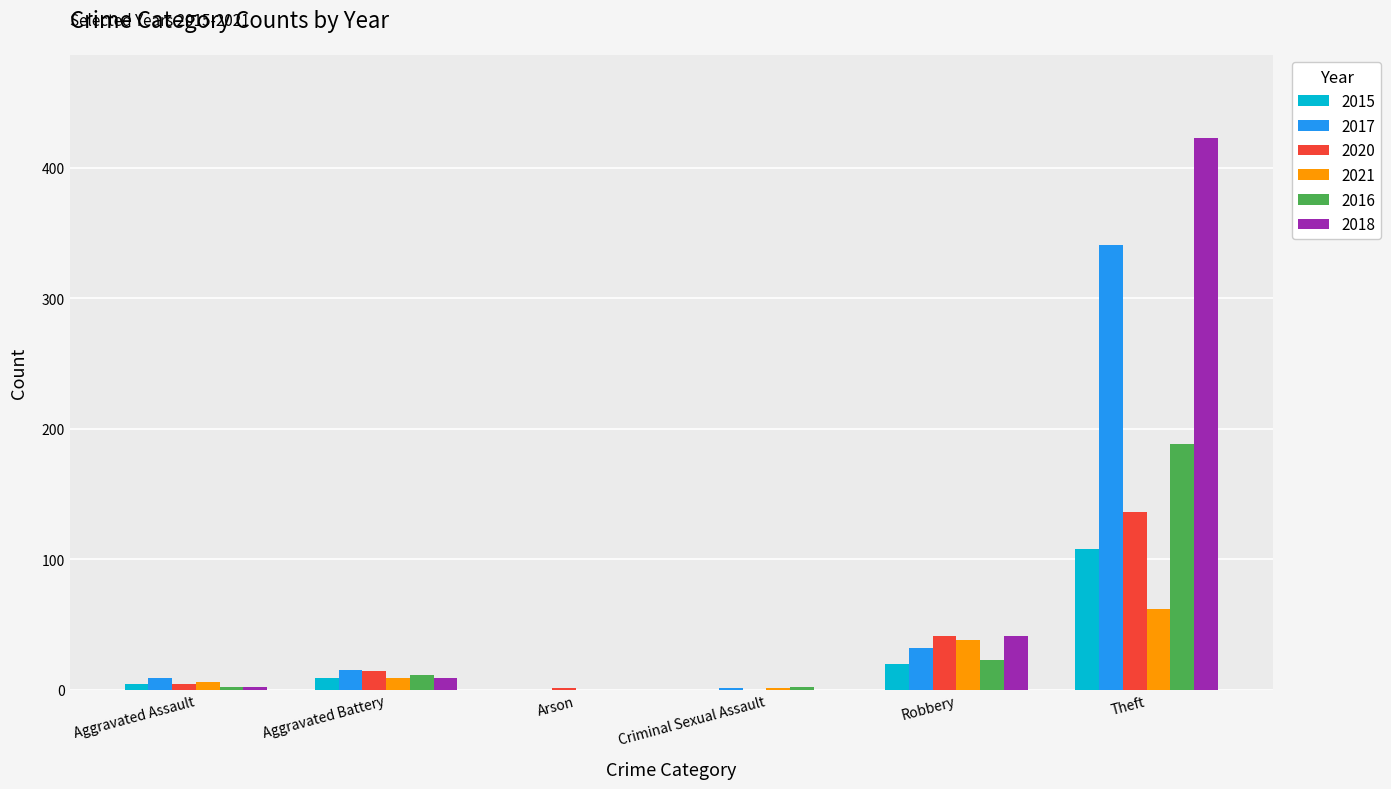

Count the number of data series in this chart.

6